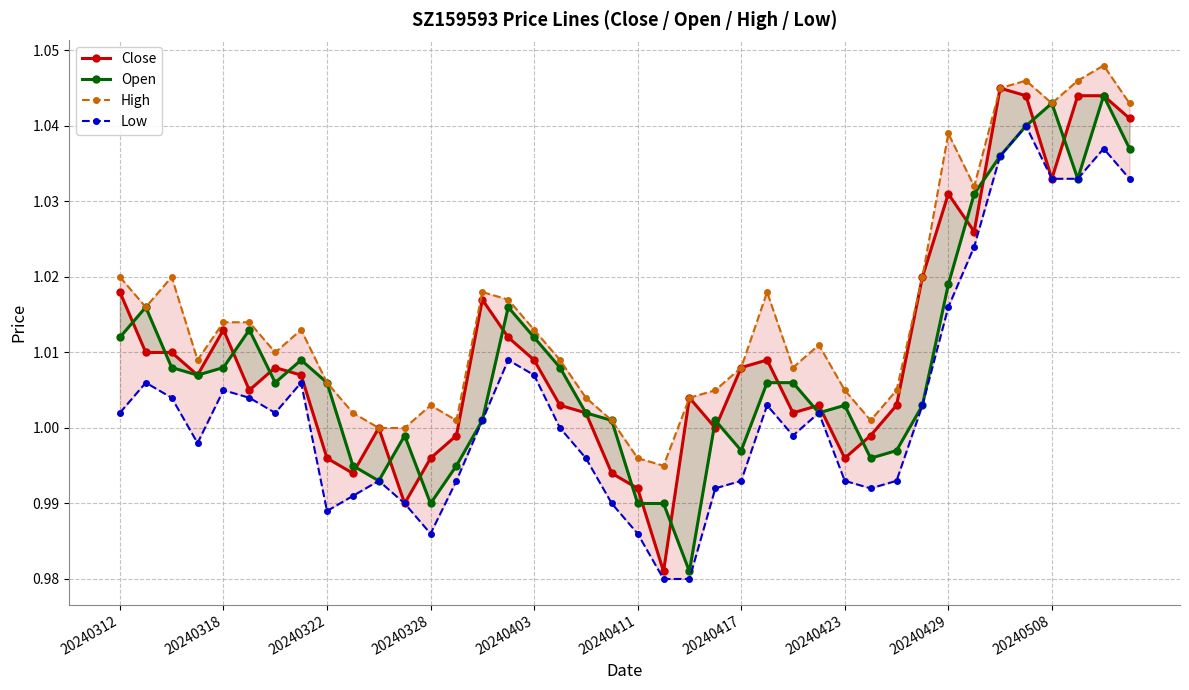

What is the value of the High point at the 10th from the left?

1.0